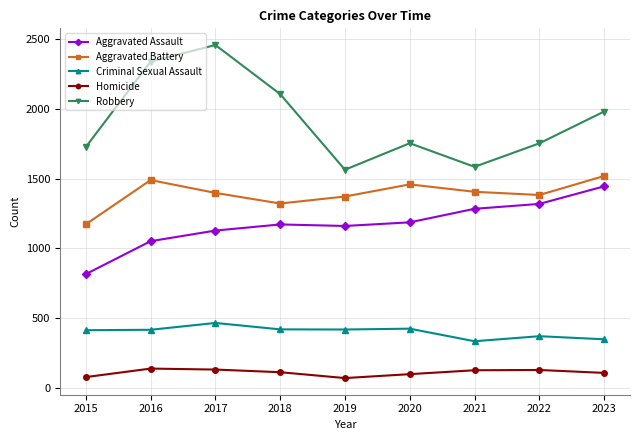

At which label is Robbery closest to 2010?

2023